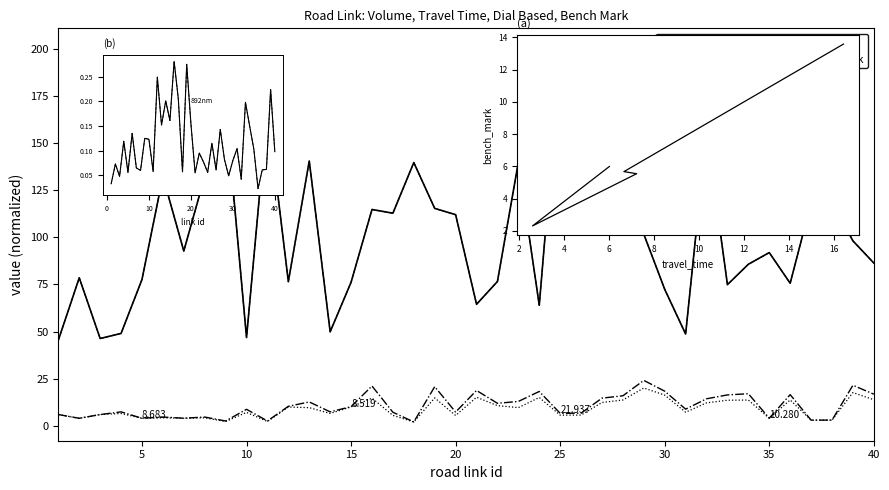

True or false: bench_mark and travel_time intersect in this chart.

False